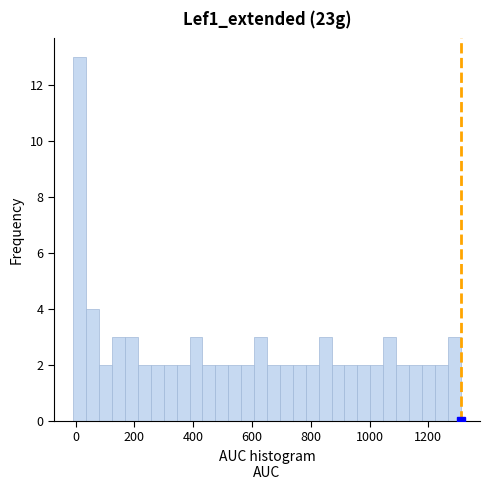

Read against the x-axis, roughly where is the centre of the tallest bar?

20